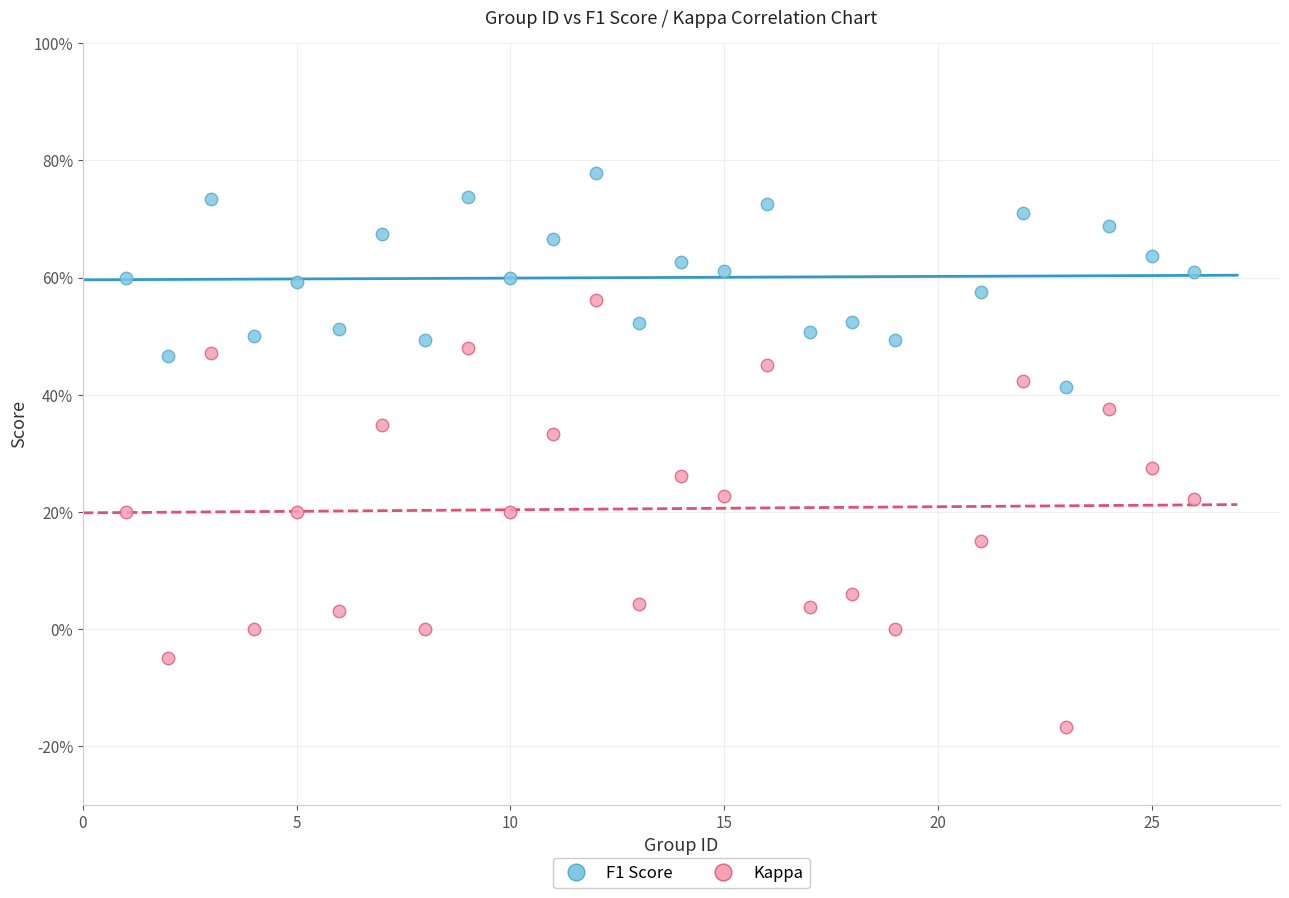

Which series has the widest spread of Y values?

Kappa